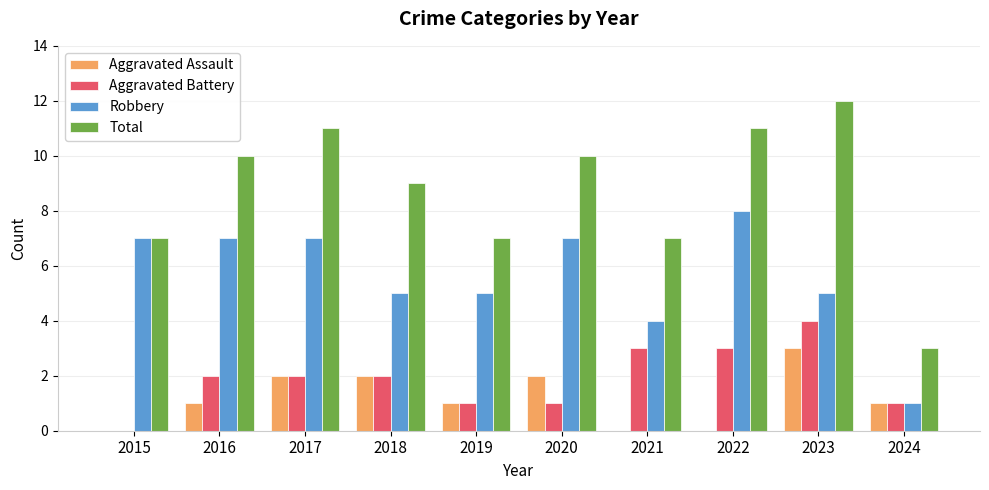

What value does the Robbery series have at 2018?

5